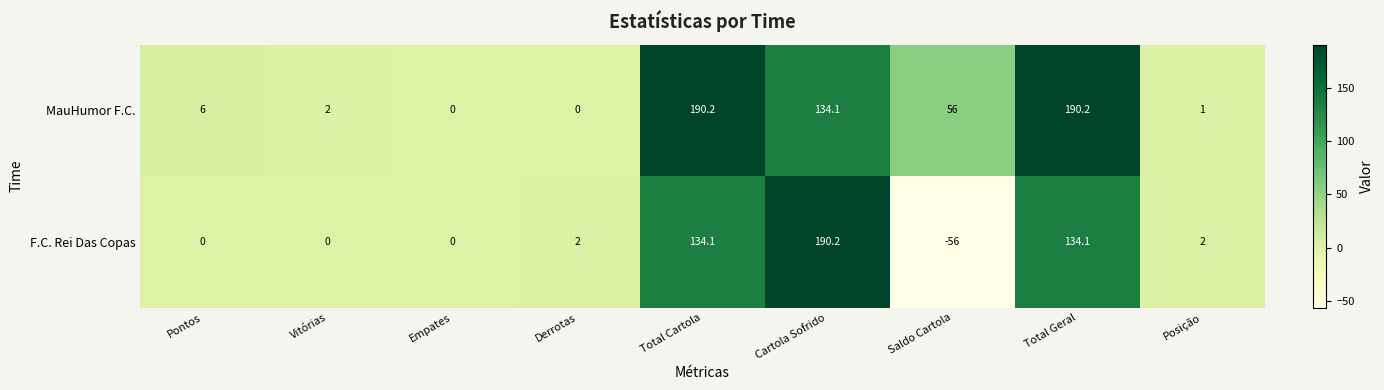

What is the sum of all F.C. Rei Das Copas values?

406.4